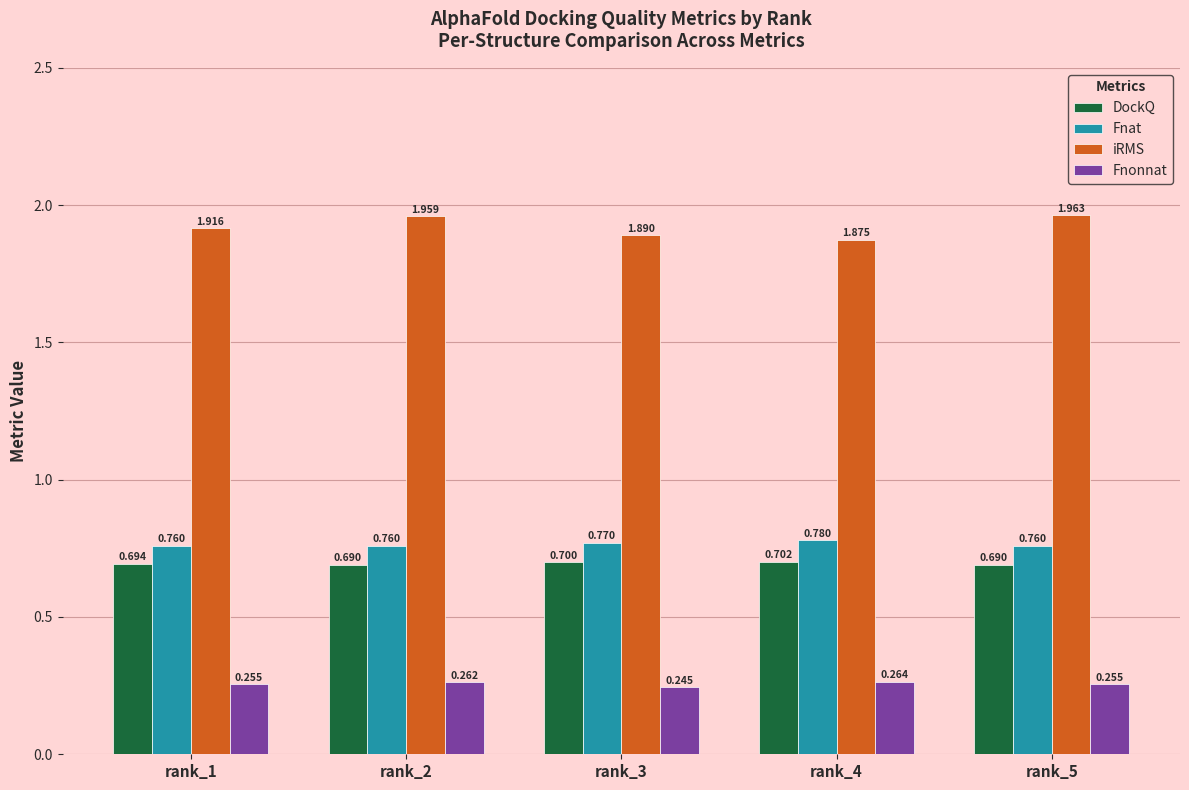

Which series has the largest total across all categories?

iRMS